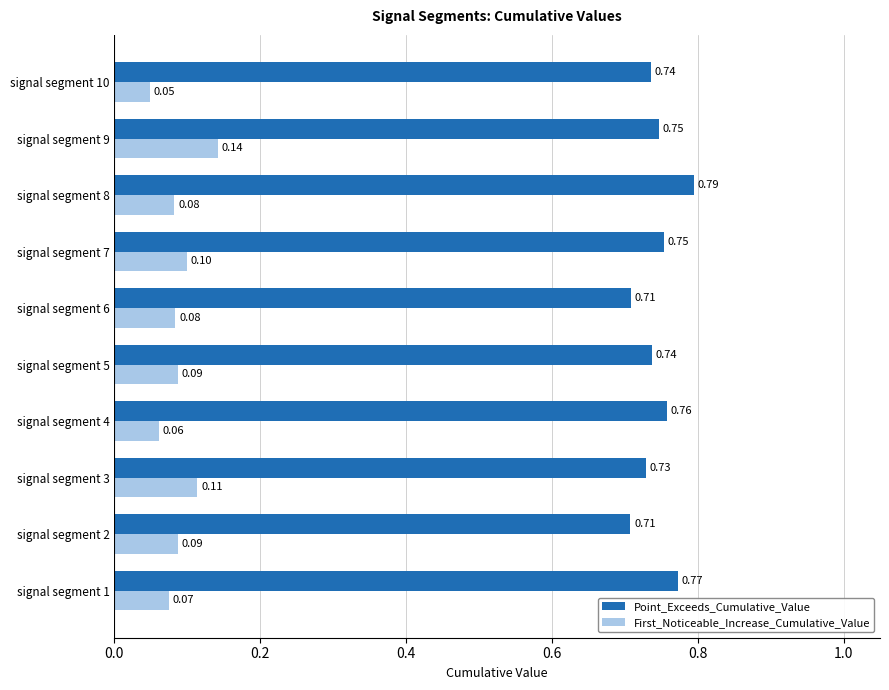

Is the value of Point_Exceeds_Cumulative_Value at signal segment 9 greater than the value of First_Noticeable_Increase_Cumulative_Value at signal segment 5?

Yes